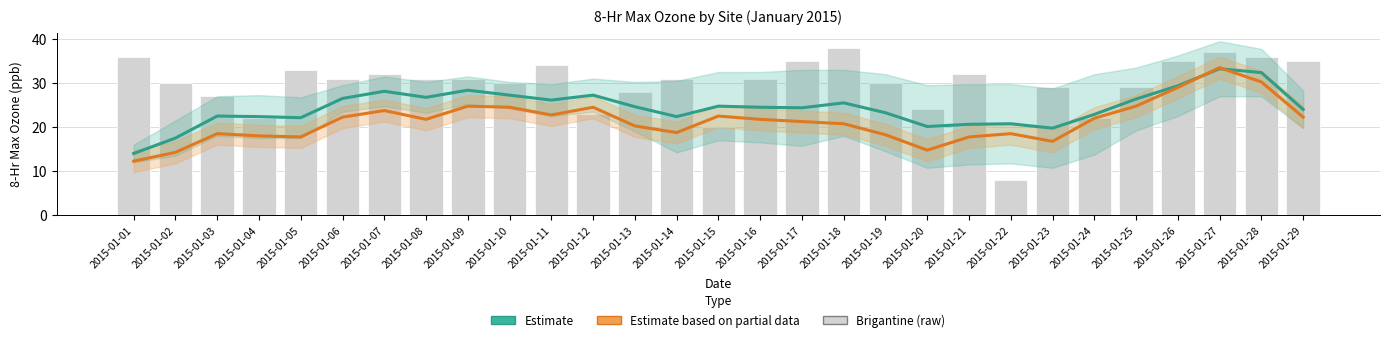

What are all the series names shown in the legend?

Estimate, Estimate based on partial data, Brigantine